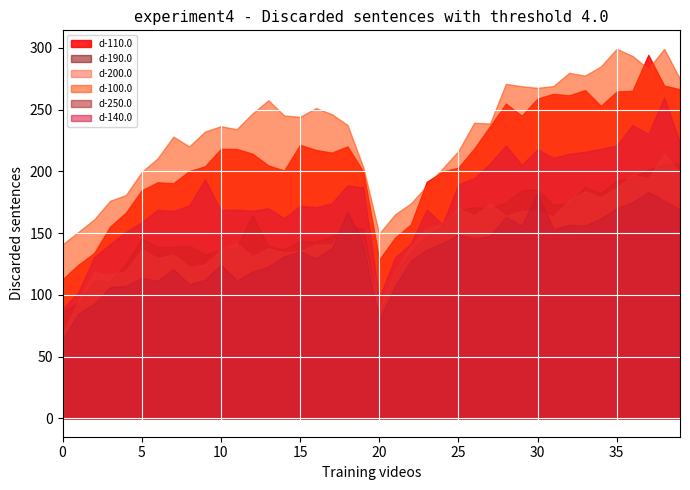

Reading left to right, transcribe all the data shown in this chart.

d-110.0: 0=112.5	1=124.3	2=133.8	3=155.2	4=166.5	5=184.6	6=191.1	7=190.3	8=200.2	9=204.0	10=218.2	11=218.1	12=214.2	13=204.7	14=200.6	15=221.4	16=217.3	17=215.1	18=220.1	19=199.7	20=128.4	21=146.2	22=157.0	23=191.4	24=199.7	25=203.0	26=218.4	27=236.5	28=254.8	29=245.0	30=258.9	31=262.7	32=261.5	33=265.8	34=253.0	35=264.6	36=265.2	37=294.3	38=269.4	39=266.4
d-190.0: 0=86.7	1=93.0	2=111.3	3=111.0	4=125.0	5=145.4	6=138.8	7=138.7	8=139.8	9=132.8	10=136.3	11=138.7	12=164.3	13=139.3	14=136.7	15=143.8	16=143.2	17=147.2	18=156.1	19=153.3	20=84.1	21=117.6	22=134.4	23=148.0	24=155.6	25=168.4	26=170.8	27=170.4	28=174.5	29=184.6	30=185.3	31=172.9	32=174.1	33=187.2	34=182.5	35=192.5	36=194.6	37=201.3	38=205.6	39=206.4
d-200.0: 0=68.6	1=94.7	2=118.5	3=116.1	4=119.3	5=136.7	6=129.7	7=132.6	8=122.6	9=124.6	10=136.5	11=141.9	12=131.0	13=137.7	14=134.5	15=135.3	16=140.8	17=140.8	18=159.6	19=142.9	20=87.5	21=118.6	22=139.9	23=153.6	24=157.3	25=170.0	26=164.1	27=173.8	28=163.7	29=168.0	30=167.9	31=163.4	32=176.9	33=183.8	34=178.7	35=186.5	36=197.5	37=194.1	38=214.4	39=198.7
d-100.0: 0=140.8	1=150.9	2=161.0	3=176.1	4=180.7	5=199.4	6=210.4	7=228.1	8=220.1	9=232.2	10=236.5	11=234.1	12=246.9	13=257.5	14=245.2	15=244.1	16=251.2	17=246.3	18=237.5	19=203.1	20=149.5	21=165.1	22=174.0	23=188.2	24=202.2	25=216.4	26=239.3	27=238.7	28=270.8	29=268.9	30=267.6	31=269.0	32=279.7	33=277.5	34=284.9	35=299.2	36=293.4	37=283.0	38=299.2	39=274.8
d-250.0: 0=64.0	1=84.7	2=92.7	3=106.2	4=106.9	5=113.9	6=111.2	7=120.9	8=108.5	9=112.0	10=124.5	11=111.5	12=118.6	13=122.7	14=131.0	15=135.3	16=129.4	17=137.4	18=167.4	19=140.9	20=79.7	21=107.0	22=127.5	23=136.3	24=141.9	25=148.6	26=145.7	27=147.5	28=163.2	29=155.9	30=182.4	31=153.0	32=156.5	33=156.1	34=161.7	35=170.1	36=174.8	37=183.2	38=176.2	39=169.0
d-140.0: 0=88.5	1=102.1	2=130.5	3=140.9	4=150.8	5=158.8	6=168.8	7=167.9	8=172.3	9=193.4	10=168.5	11=169.0	12=168.1	13=170.0	14=162.0	15=172.1	16=170.9	17=174.1	18=188.6	19=186.9	20=97.2	21=130.1	22=141.5	23=169.0	24=157.1	25=189.4	26=194.3	27=206.3	28=220.9	29=205.1	30=217.8	31=210.9	32=214.2	33=215.8	34=218.2	35=221.0	36=237.5	37=230.2	38=259.8	39=223.1